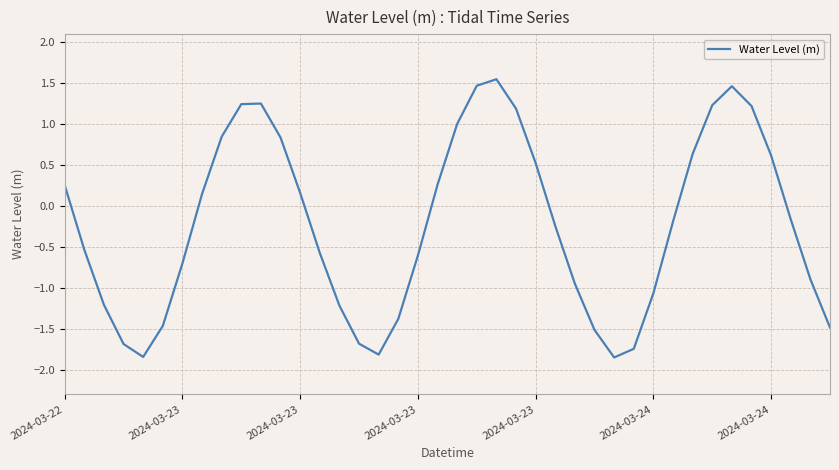

What is the difference between the maximum and minimum values?

3.4